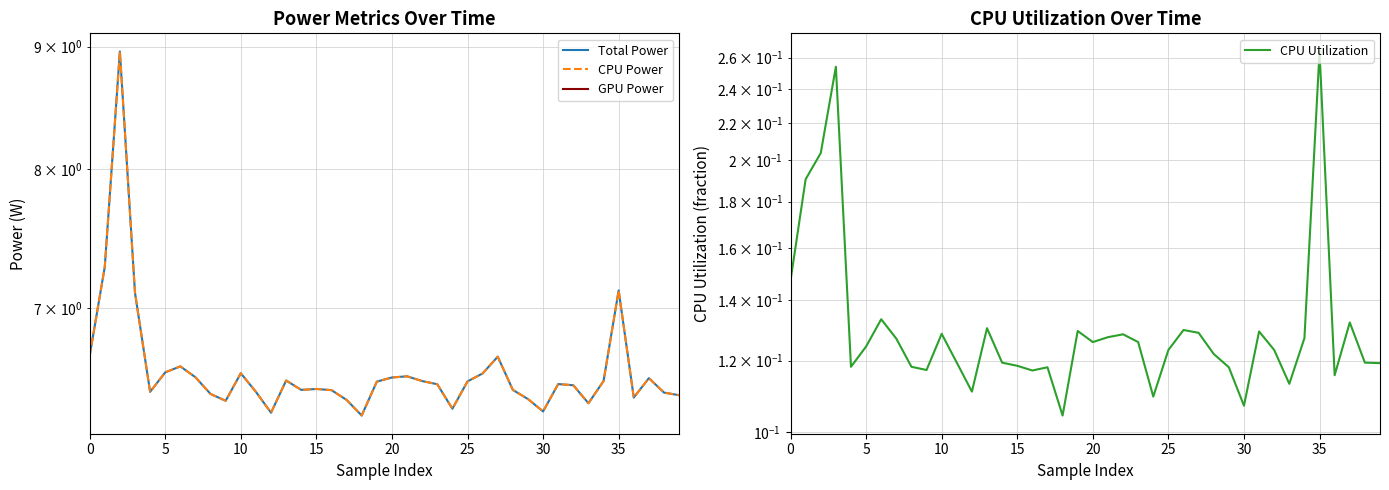

Which has a higher value, 36 or 21?

21